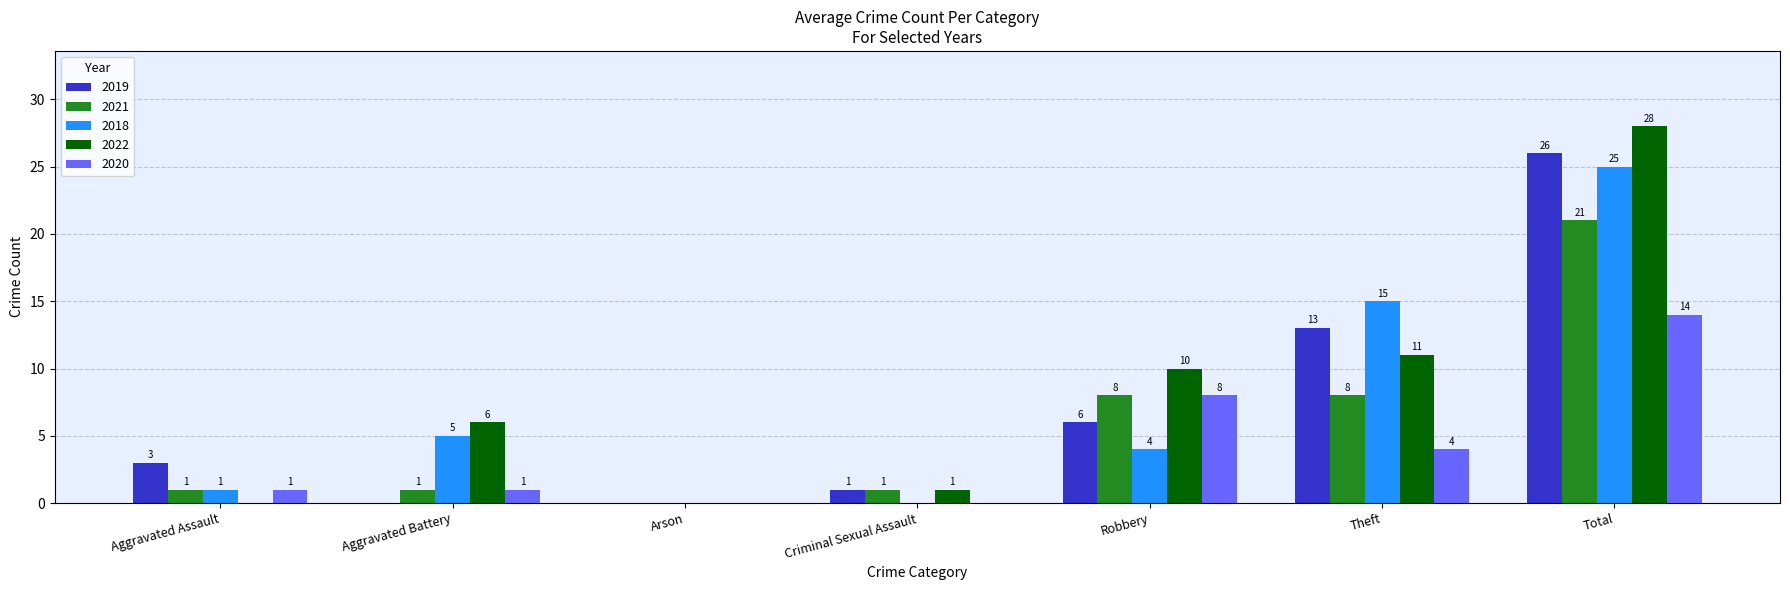

What is the total value across all series at Aggravated Assault?

6